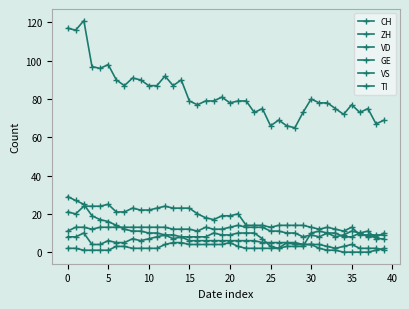

How many lines are shown in the chart?

6